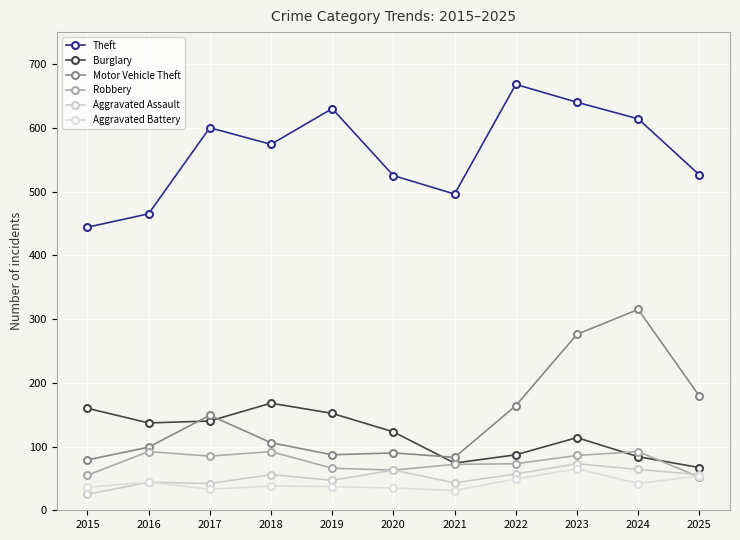

Reading left to right, what are all the values shown in this chart?

Theft: 444	465	600	574	630	525	496	668	640	614	526
Burglary: 160	137	140	168	152	123	74	87	114	84	67
Motor Vehicle Theft: 79	99	149	106	87	90	83	164	276	315	179
Robbery: 55	92	85	92	66	63	72	73	86	92	52
Aggravated Assault: 25	44	42	56	47	63	43	57	73	64	56
Aggravated Battery: 36	44	33	38	37	35	31	49	65	42	54